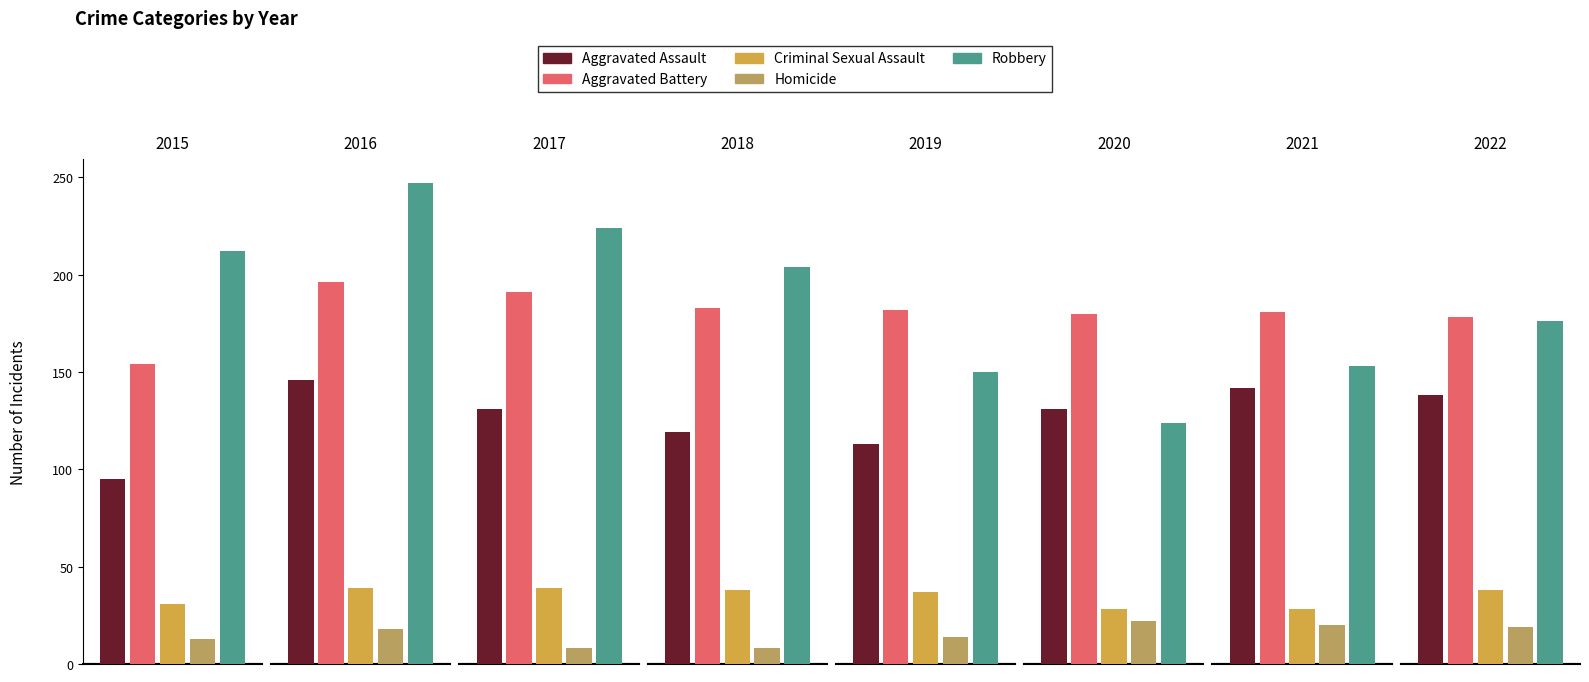

Count the number of data series in this chart.

5